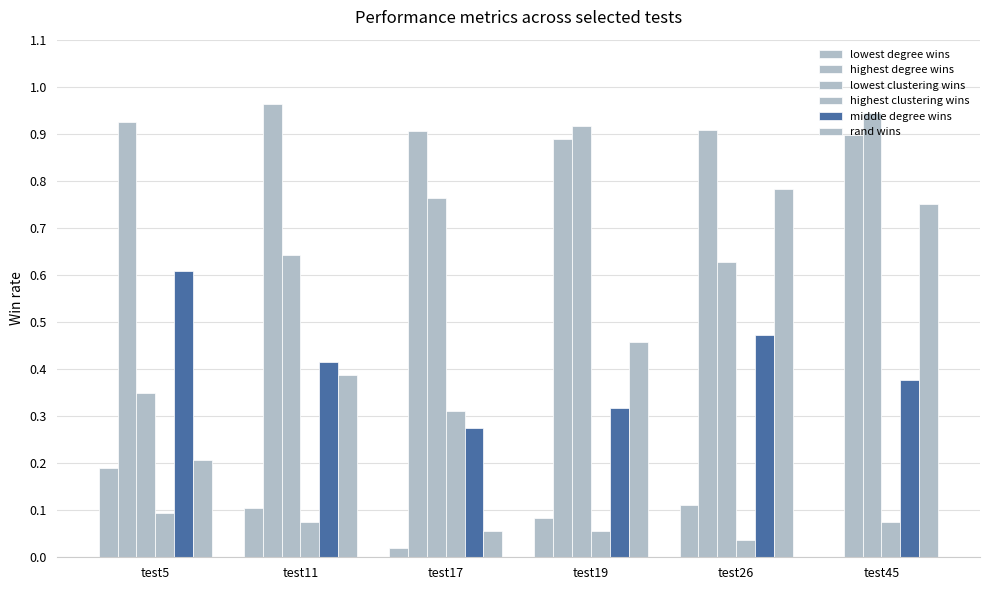

What is the highest value of the lowest degree wins series?

0.2